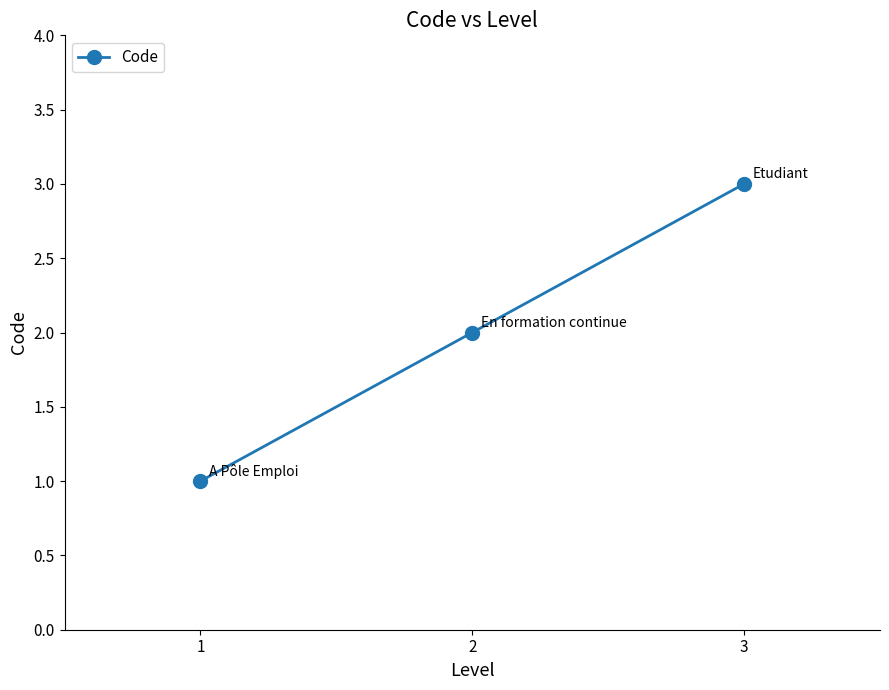

What is the smallest value displayed?

1